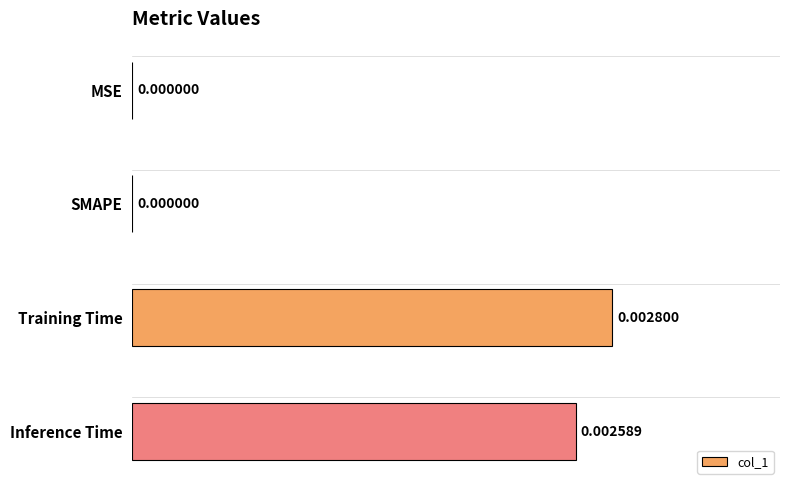

Between Training Time and SMAPE, which is larger?

Training Time